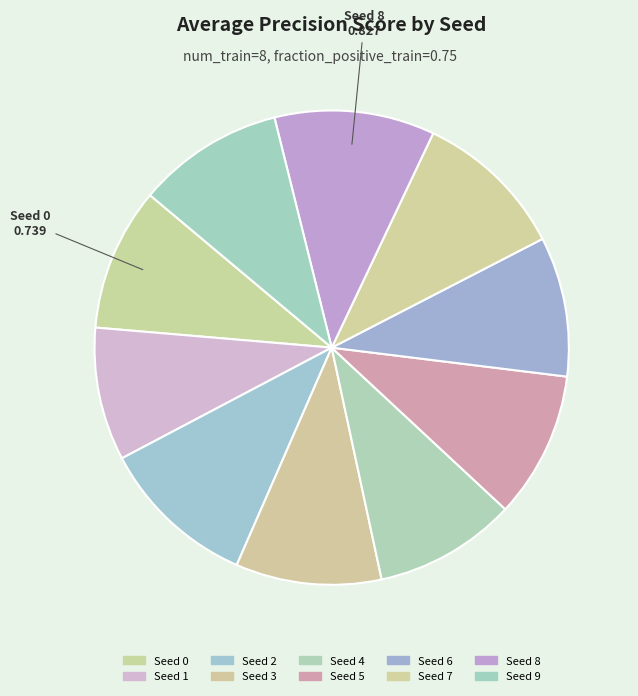

How many segments does this pie chart have?

10